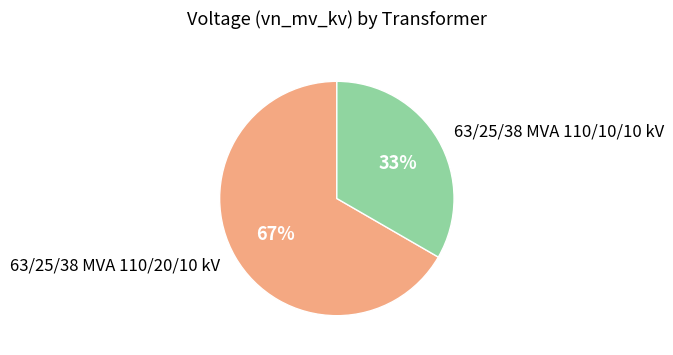

To the nearest percent, what is the average slice percentage?

50%